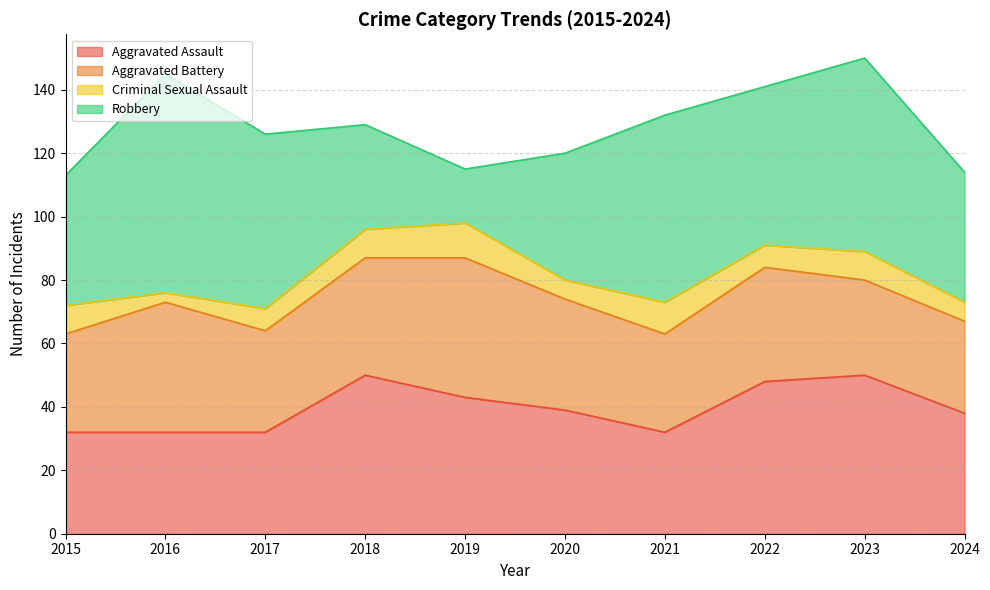

What is the value of the Aggravated Battery point at the 1st from the left?

31